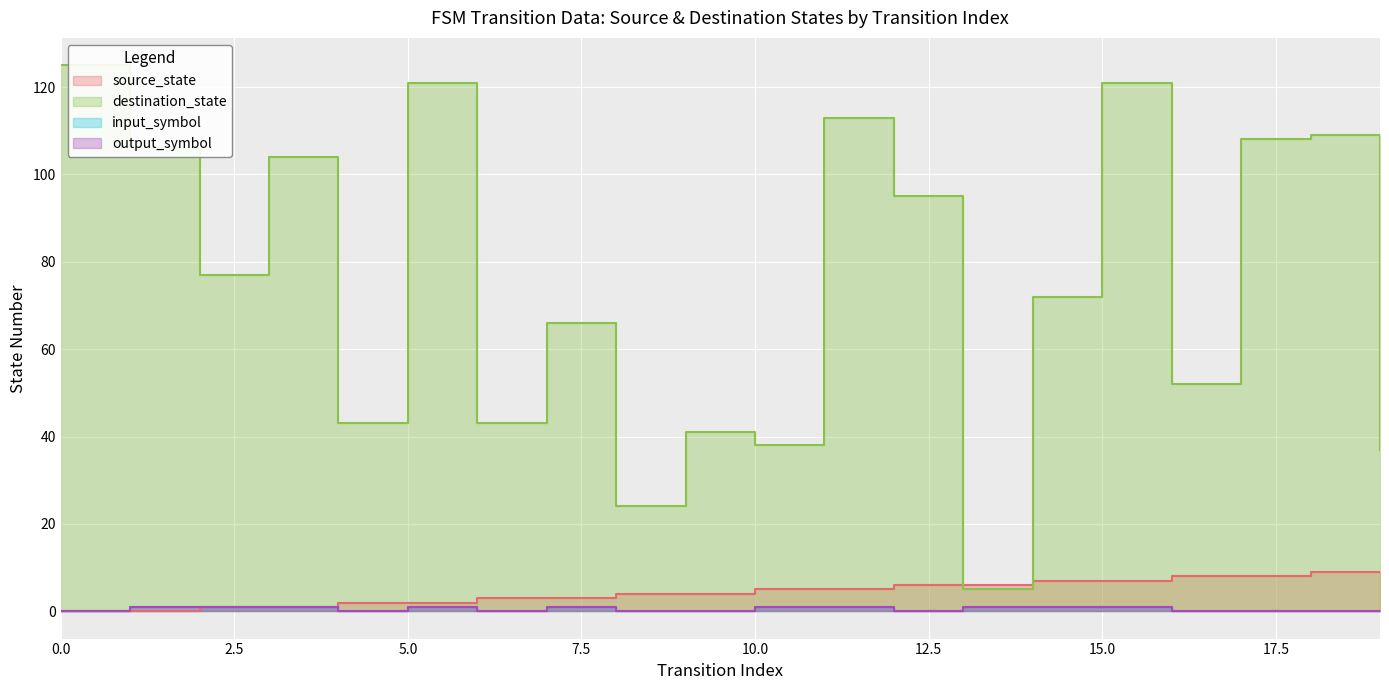

What is the spread (max minus min) of values at 18?

109